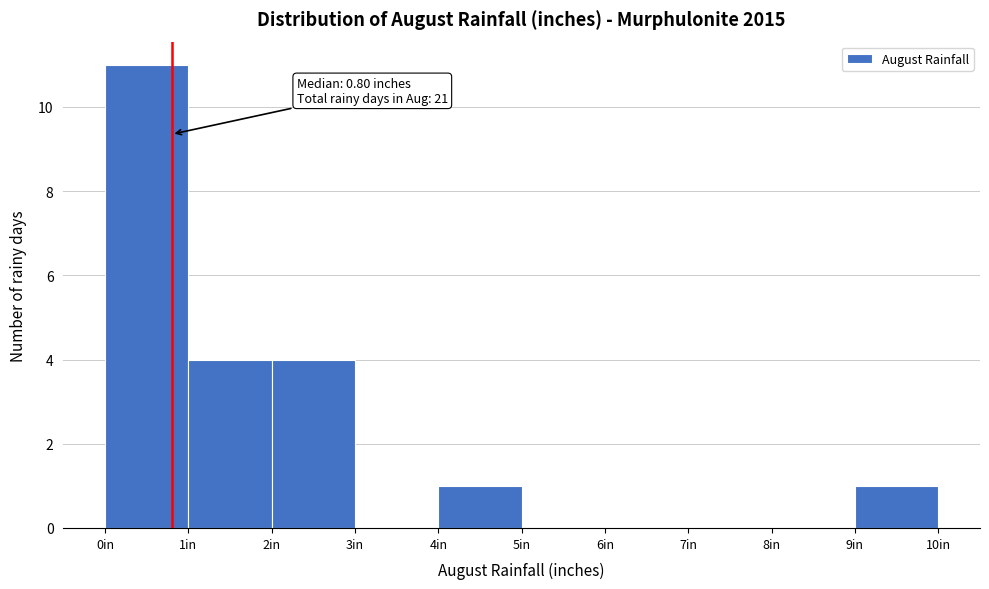

Over which range of the x-axis is the bar tallest?

0 to 1